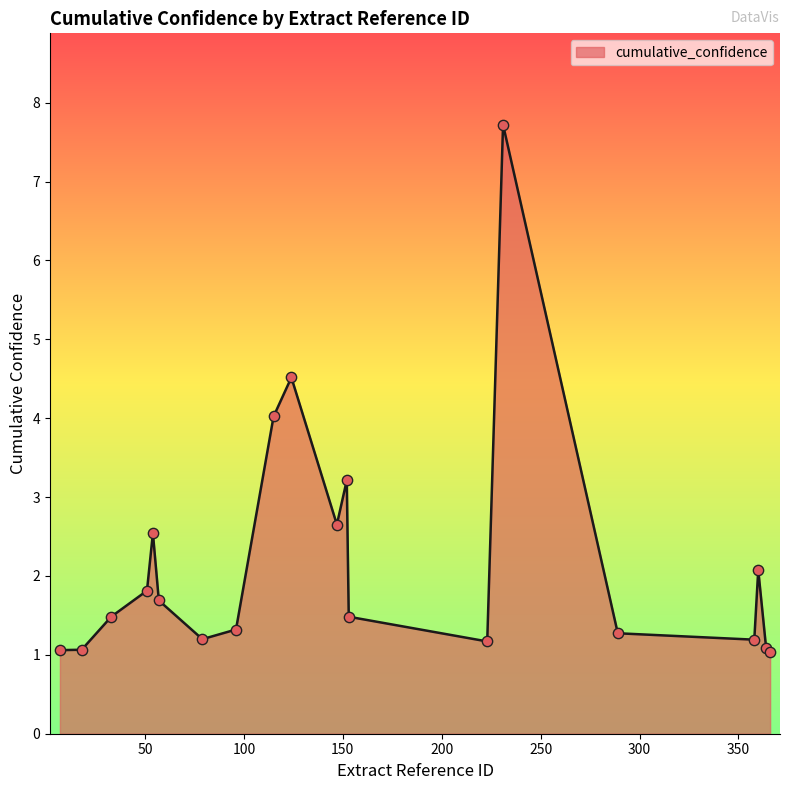

What is the difference between the maximum and minimum values?

6.7